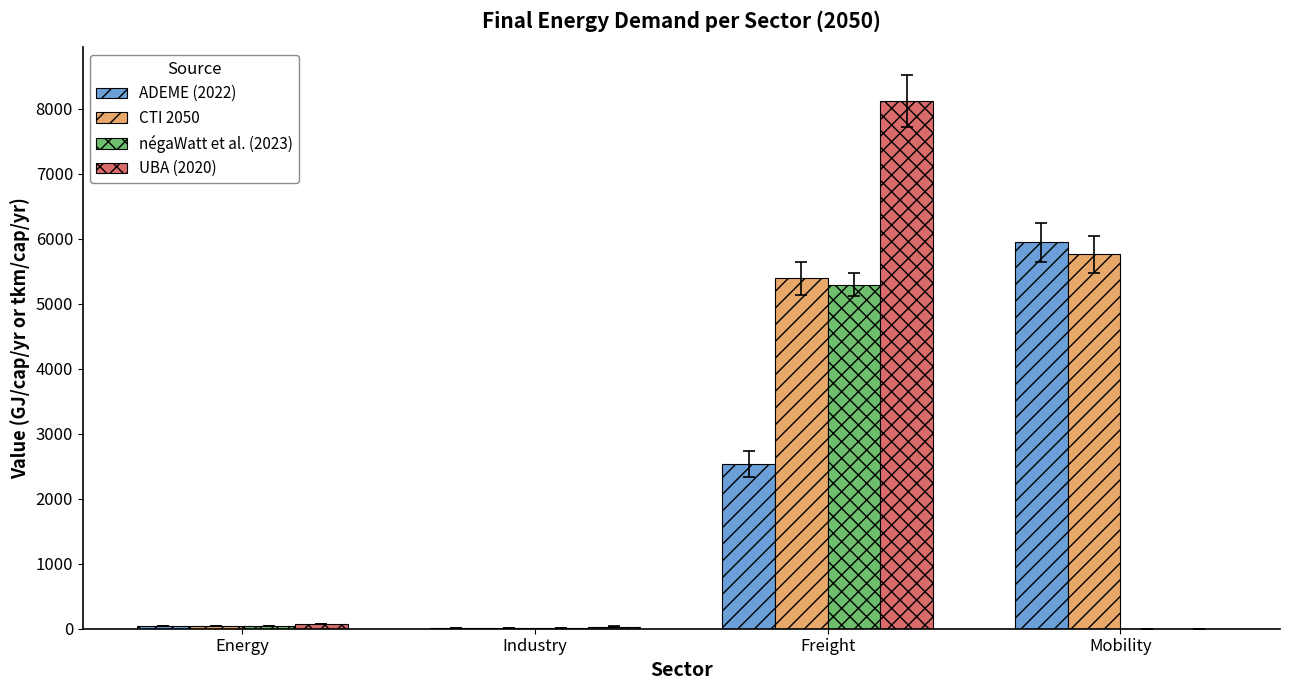

What is the highest value of the CTI 2050 series?

5757.7